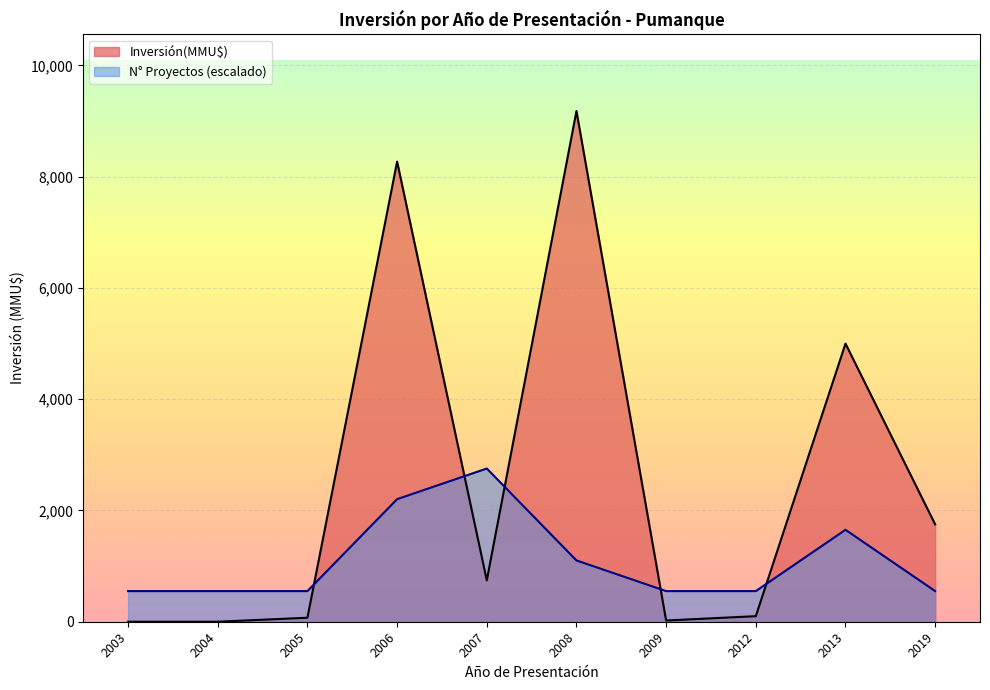

What are all the series names shown in the legend?

Inversión(MMU$), N° Proyectos (escalado)